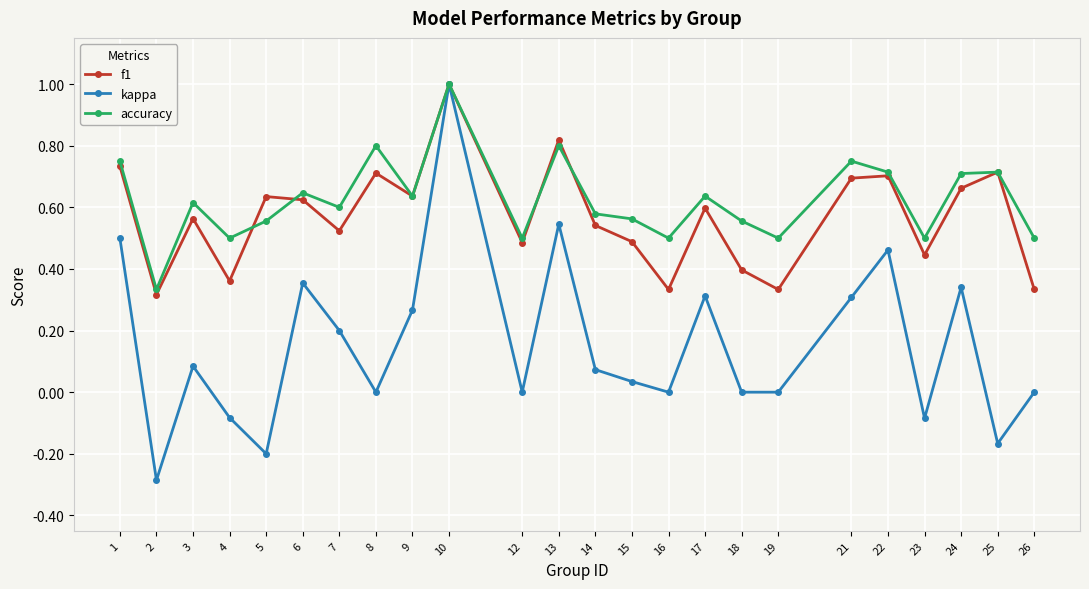

Is this an area chart (filled region under the line)?

No